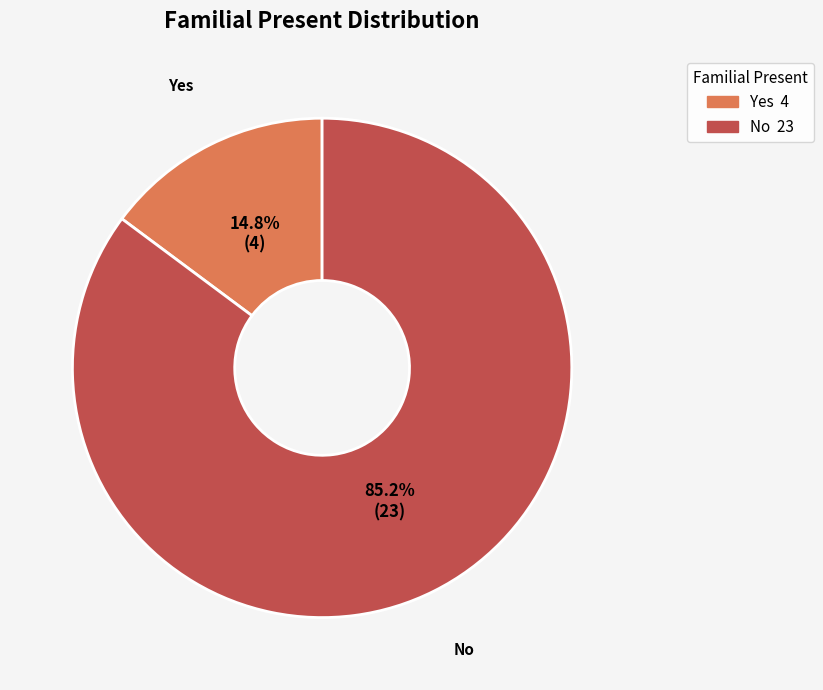

Which slice is the largest?

No